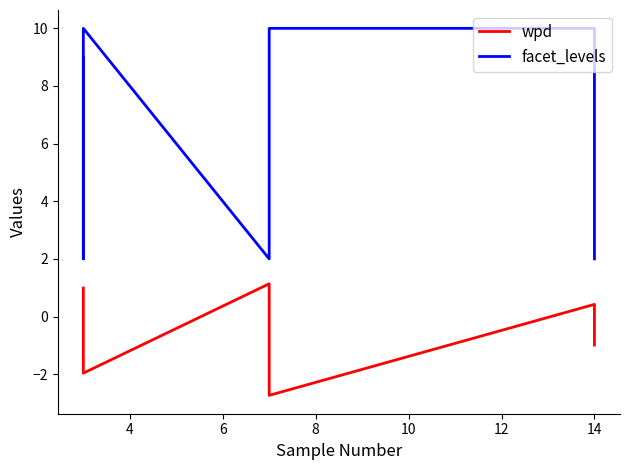

True or false: facet_levels and wpd cross at least once.

False